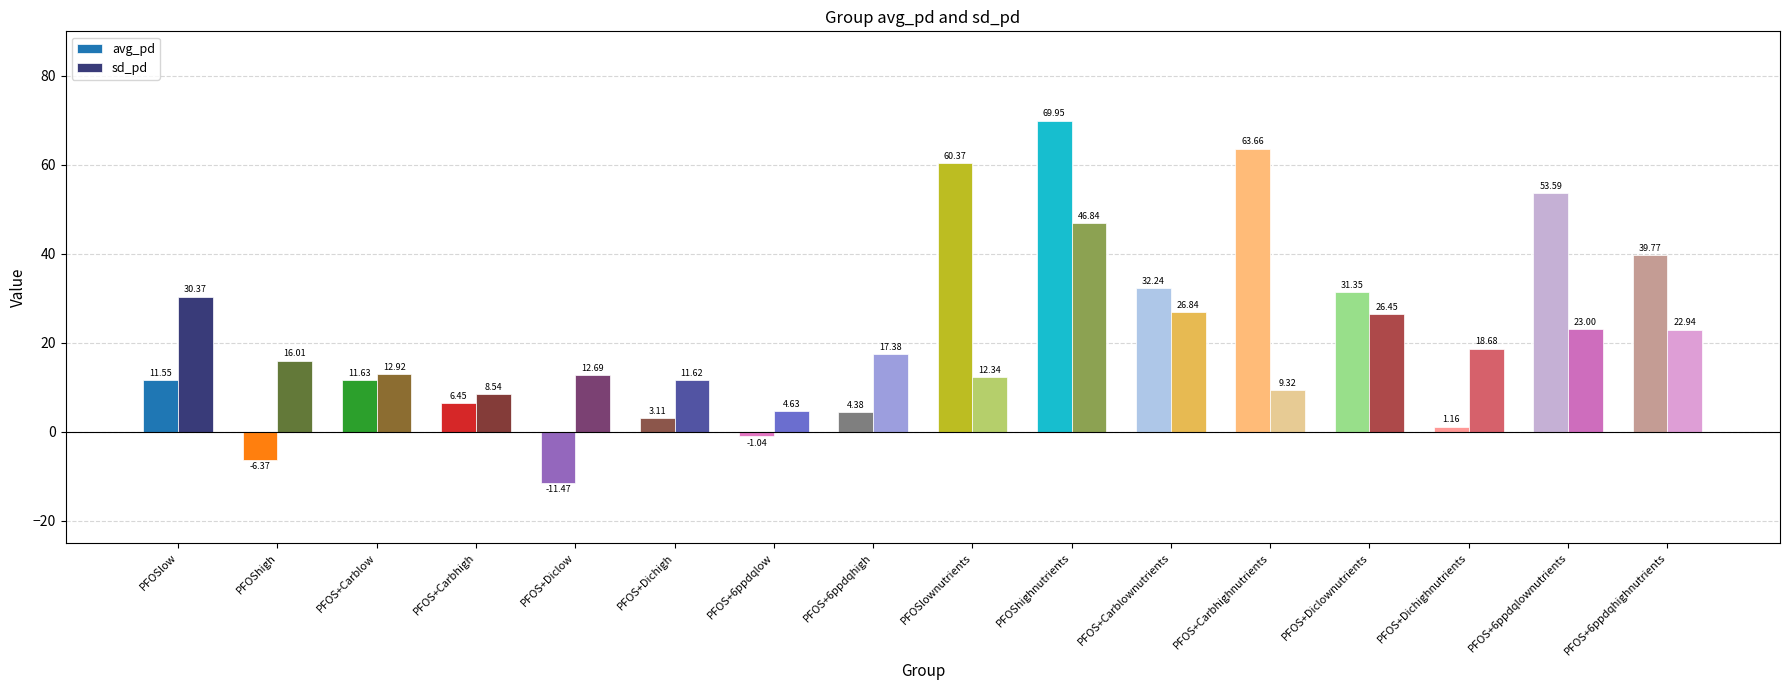

What is the average value of the avg_pd series?

23.1